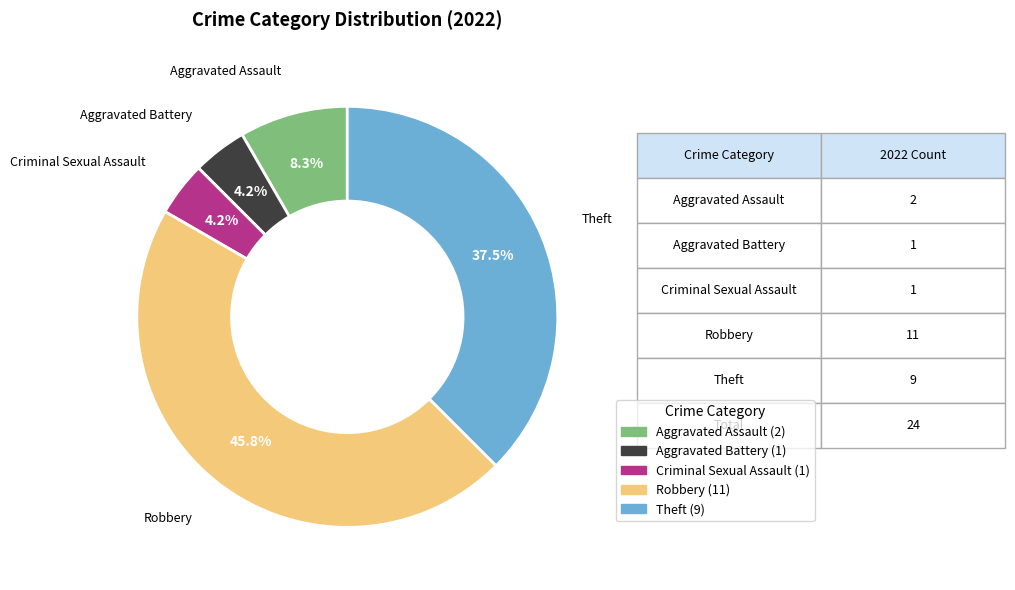

Is it true that Criminal Sexual Assault is 11% of the pie?

False